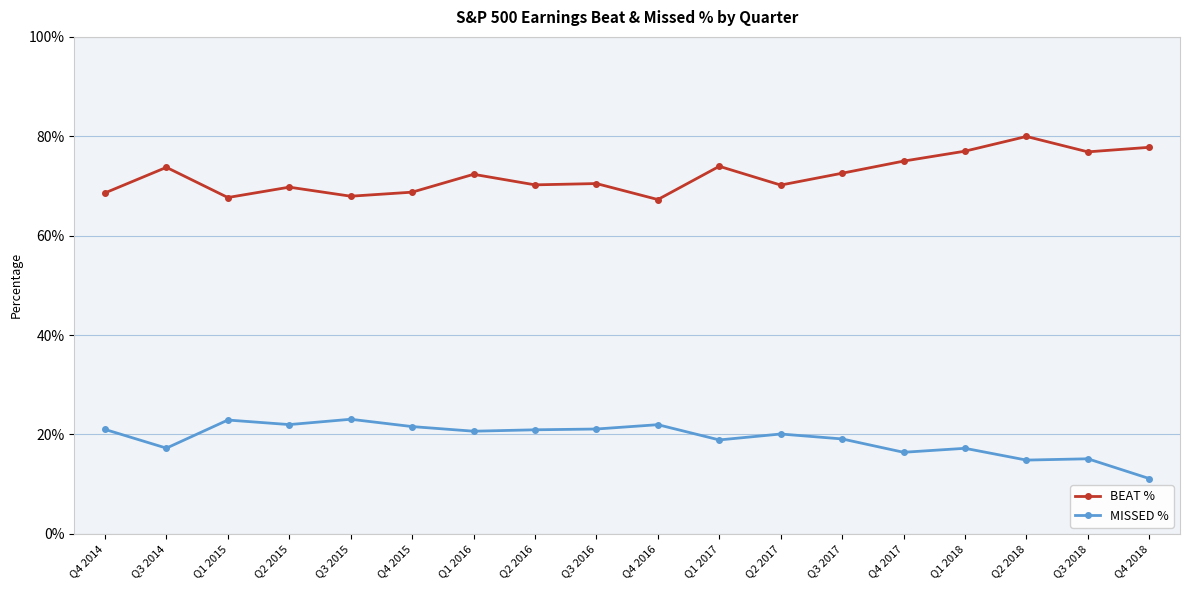

What is the value of the BEAT % point at the 5th from the left?

0.7